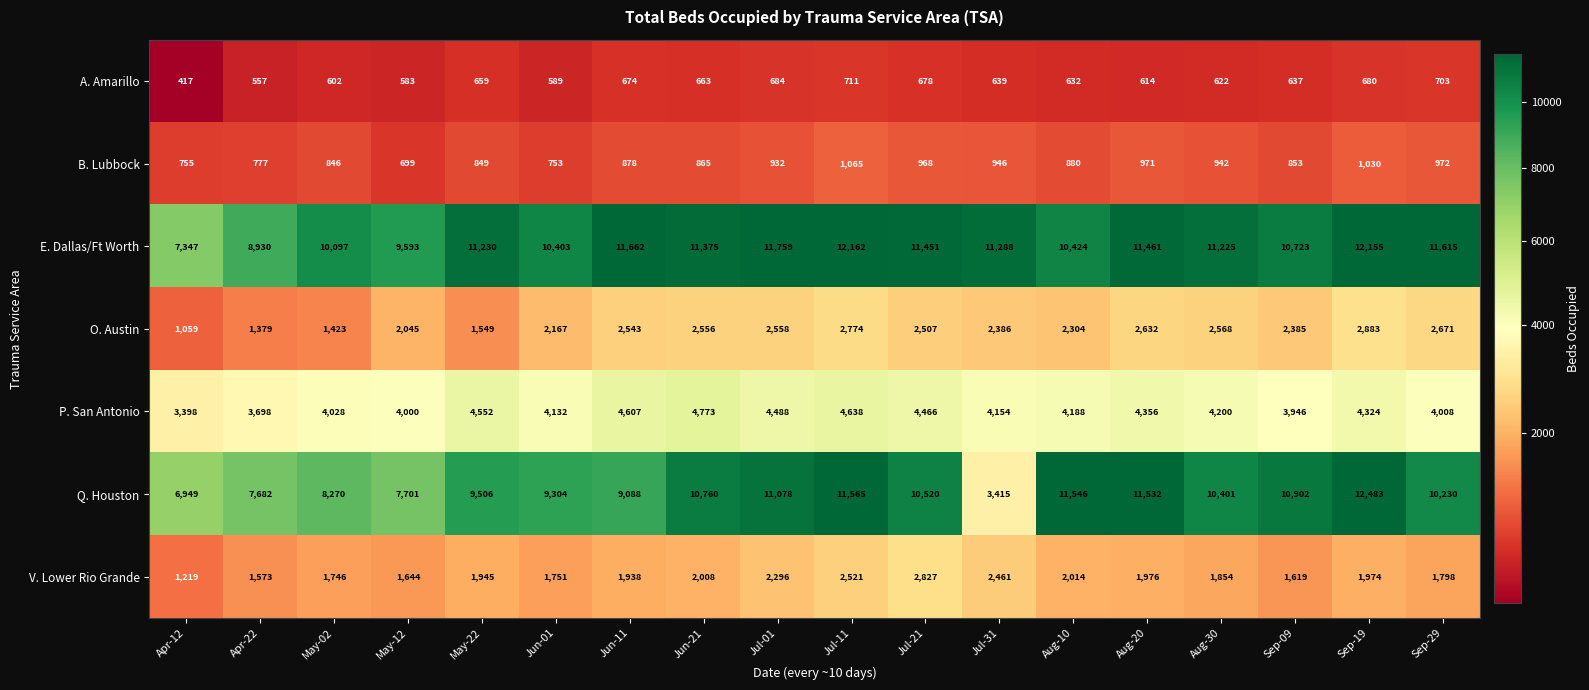

Which series has the largest total across all categories?

E. Dallas/Ft Worth